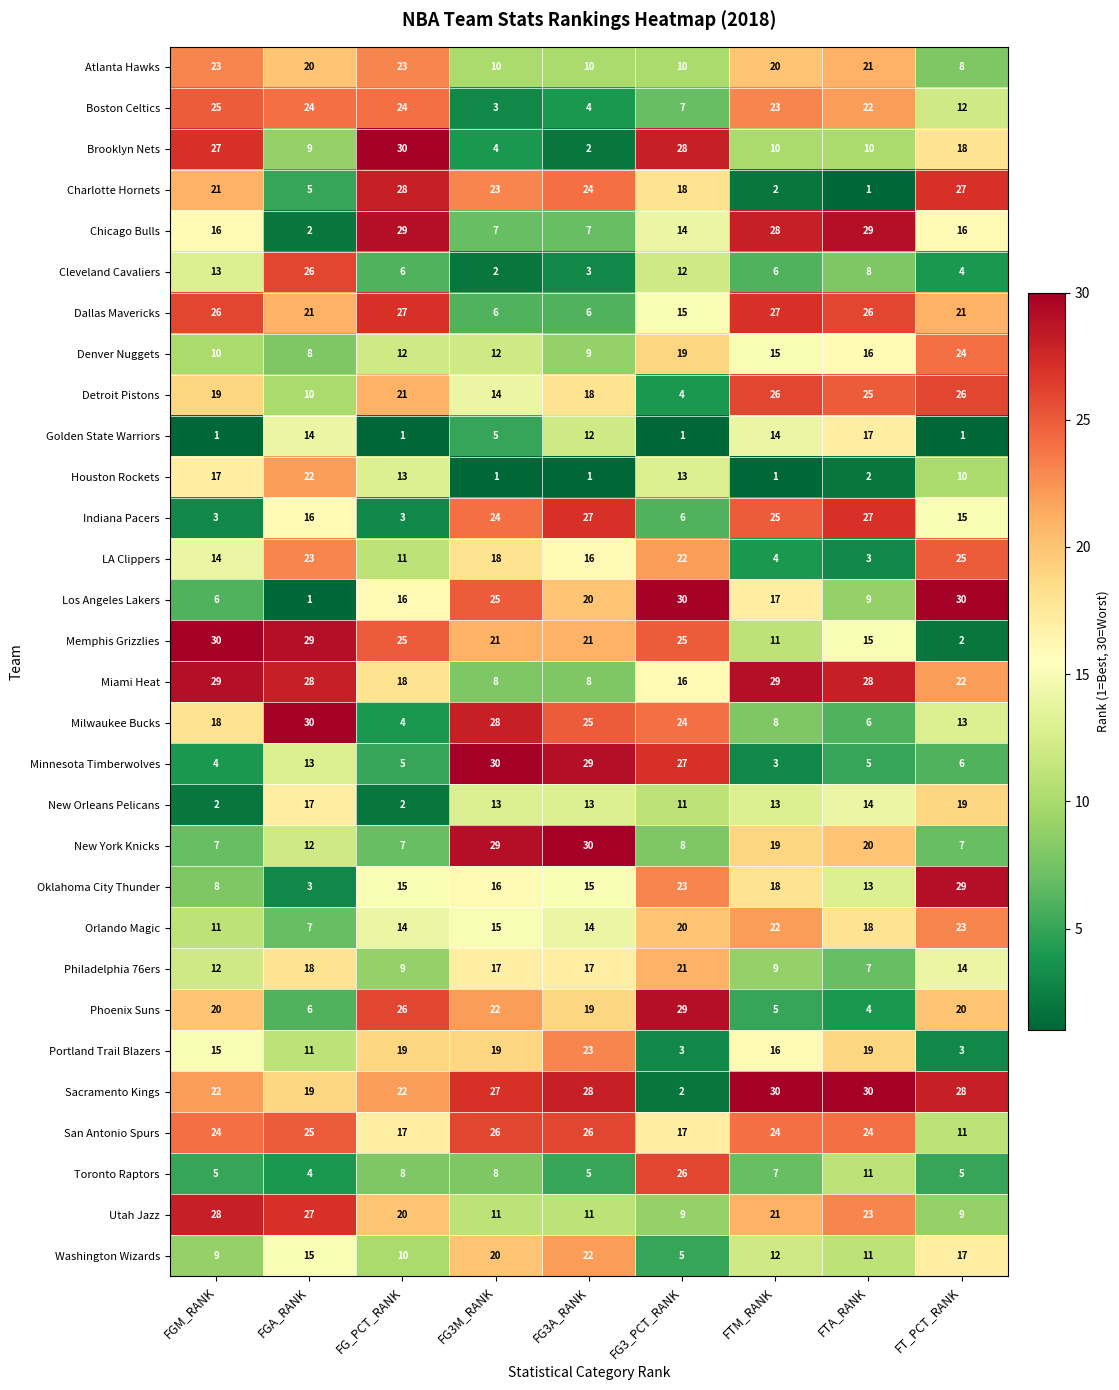

Is the value of Portland Trail Blazers at FTM_RANK greater than the value of Atlanta Hawks at FG3_PCT_RANK?

Yes